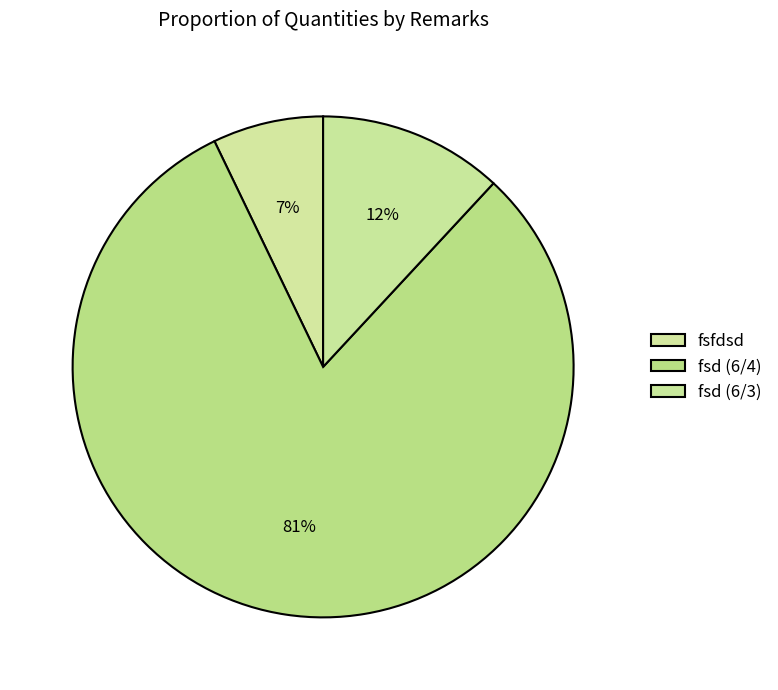

Approximately how many times larger is the value at fsd (6/3) compared to fsfdsd?

1.7